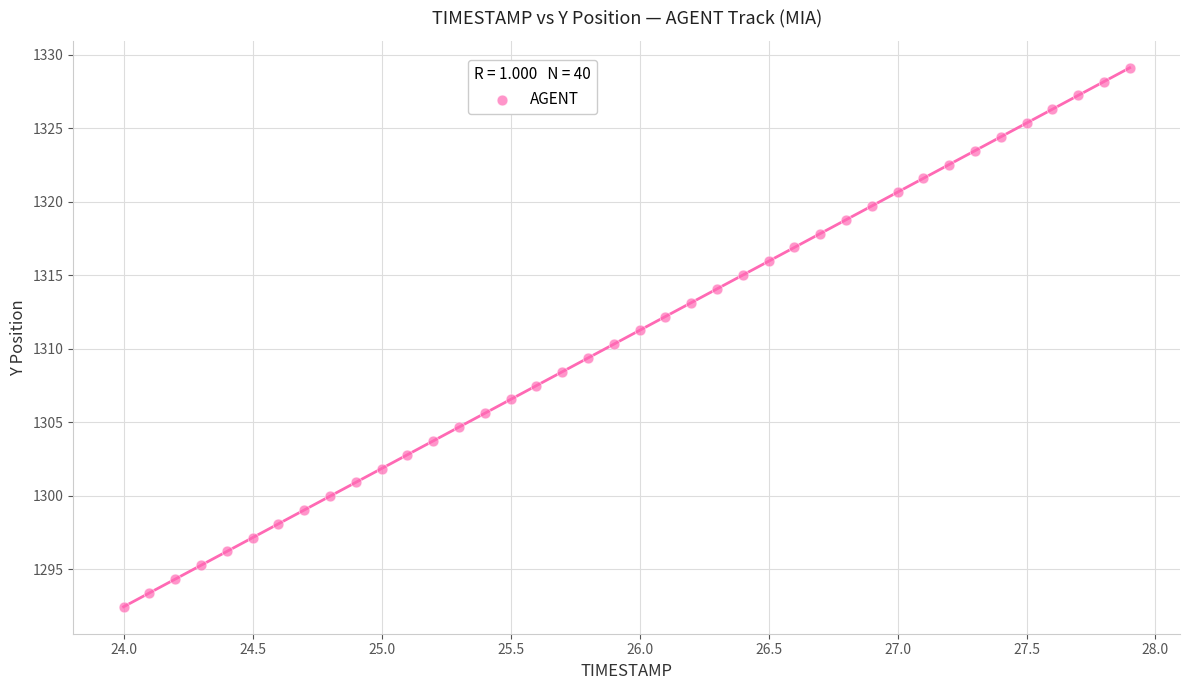

What is the range of Y values (max minus min)?

36.7